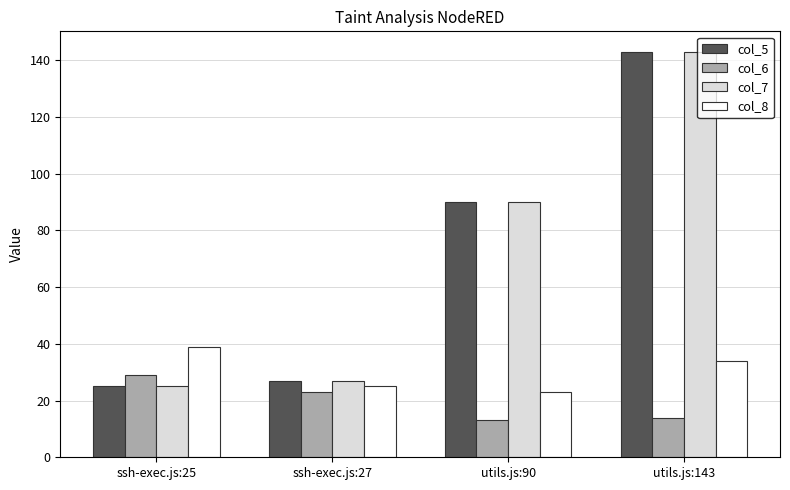

How many categories are shown in the chart?

4